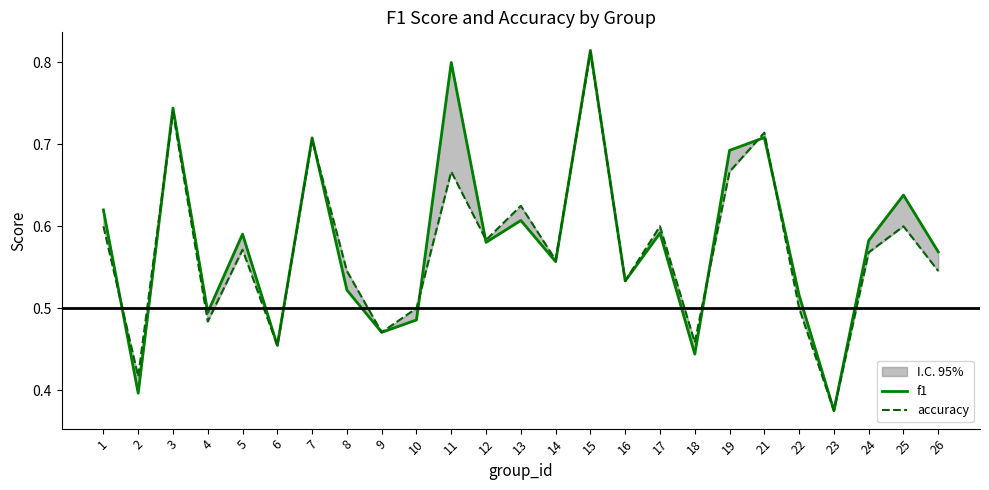

Which series has the largest range (max minus min)?

f1